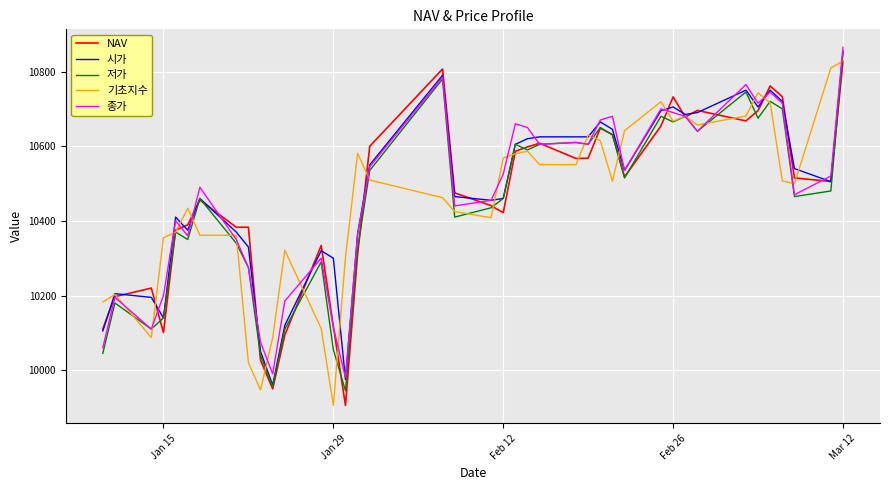

What is the highest value of the 기초지수 series?

10827.9